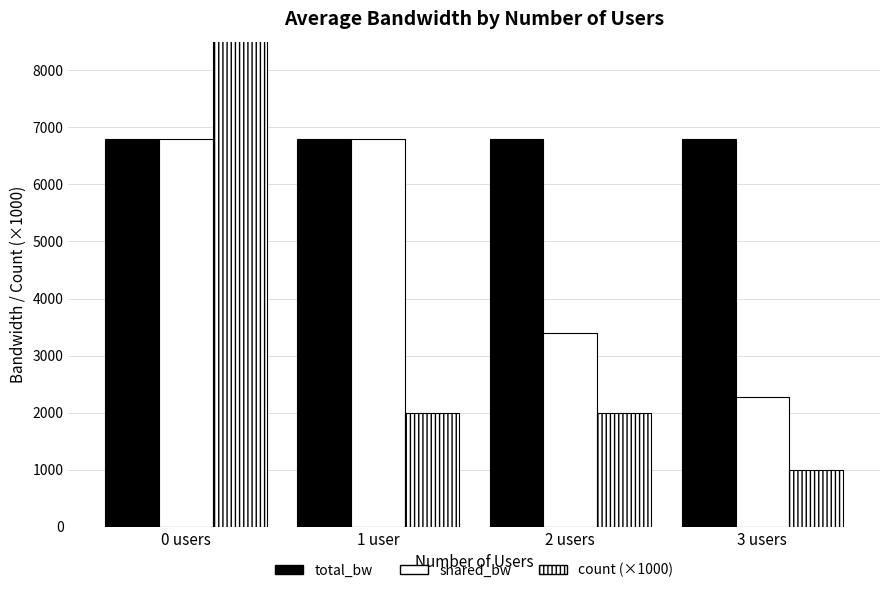

At which label does total_bw reach its minimum?

0 users